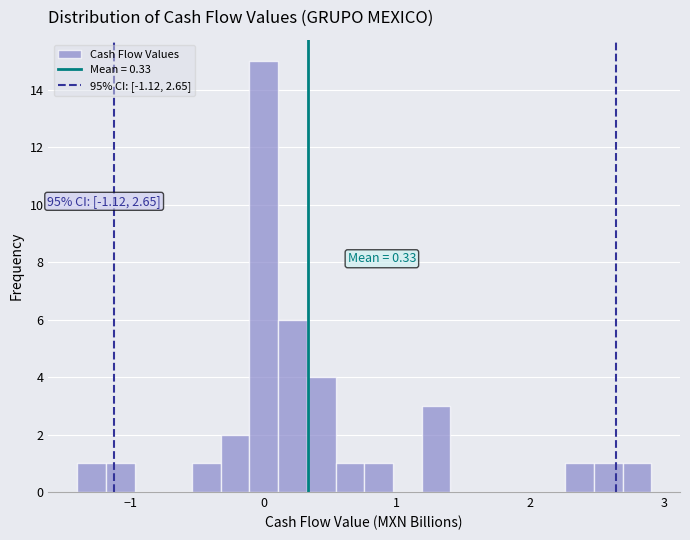

Around what value on the x-axis is the tallest bar? Give the approximate position of its centre, as read against the axis.

0.0